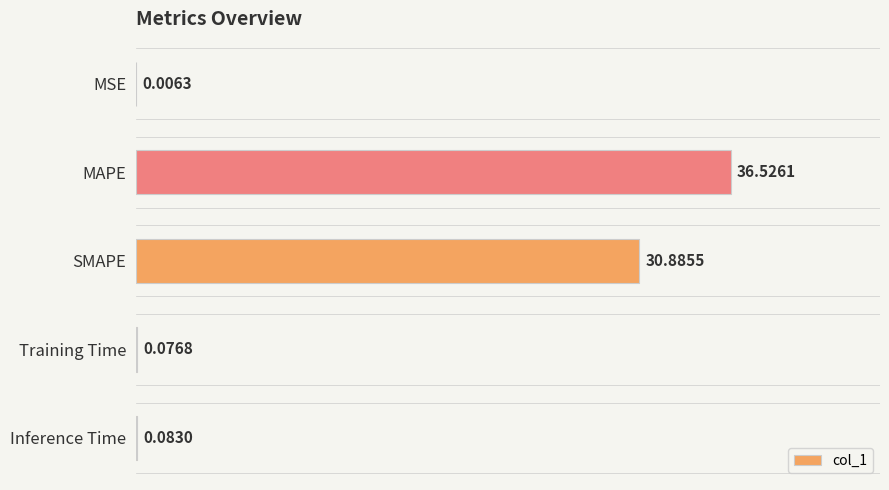

Which category has the highest value across all series?

MAPE